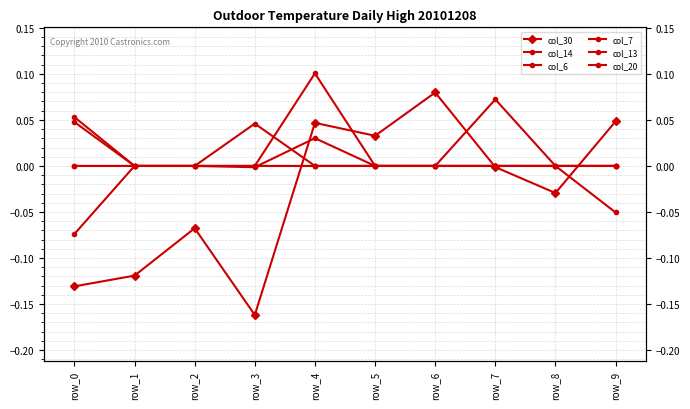

Where is the first local maximum for col_20?

row_7